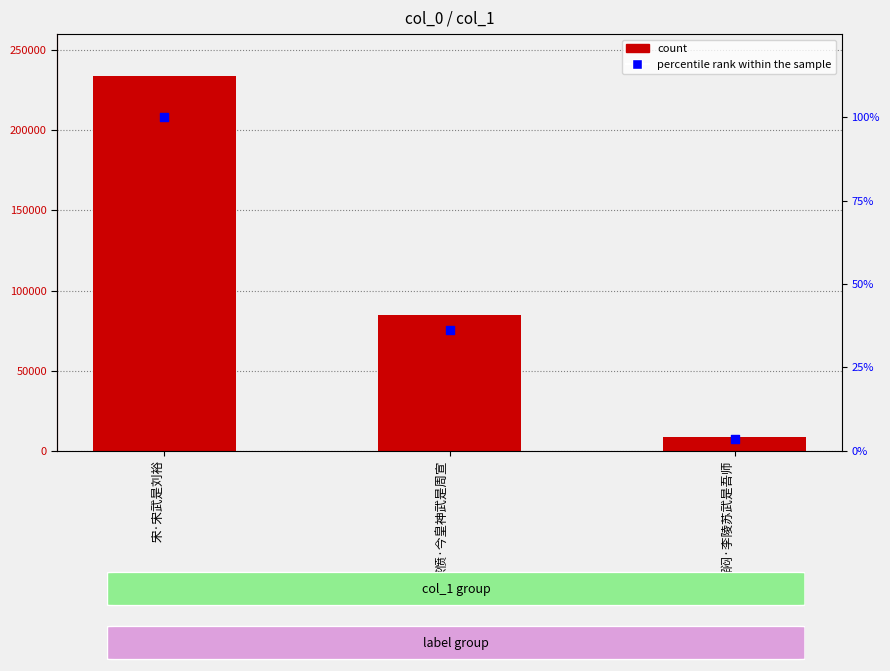

Which series has the largest total across all categories?

count